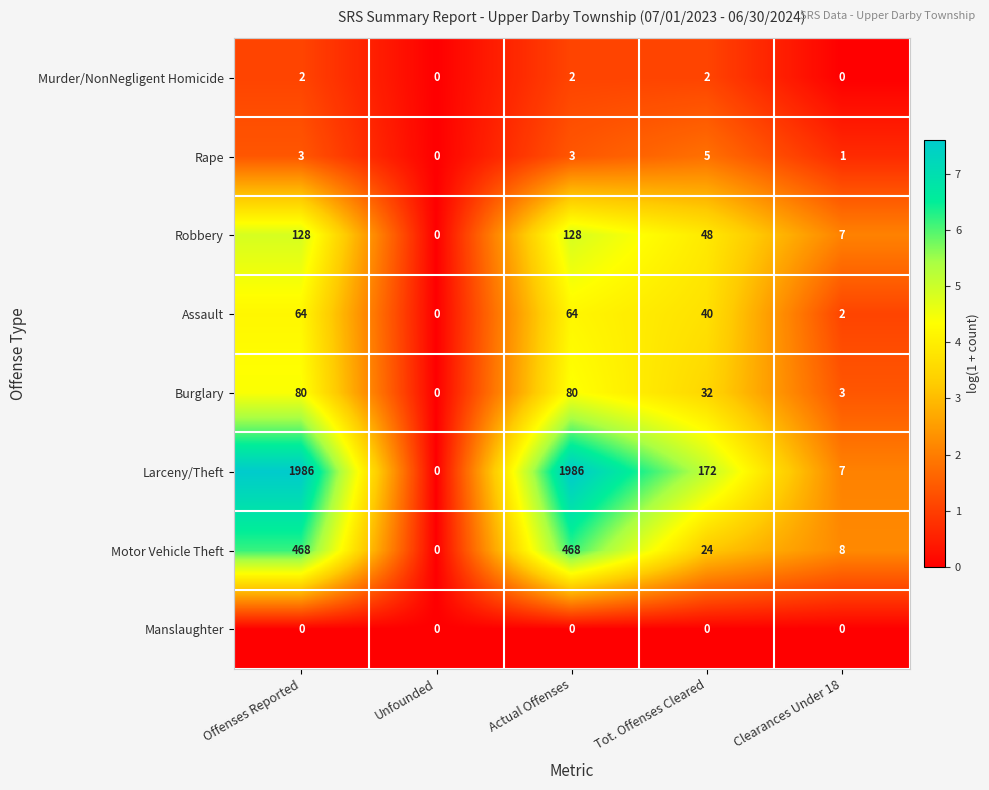

Where does the Larceny/Theft series first go above 172?

Offenses Reported